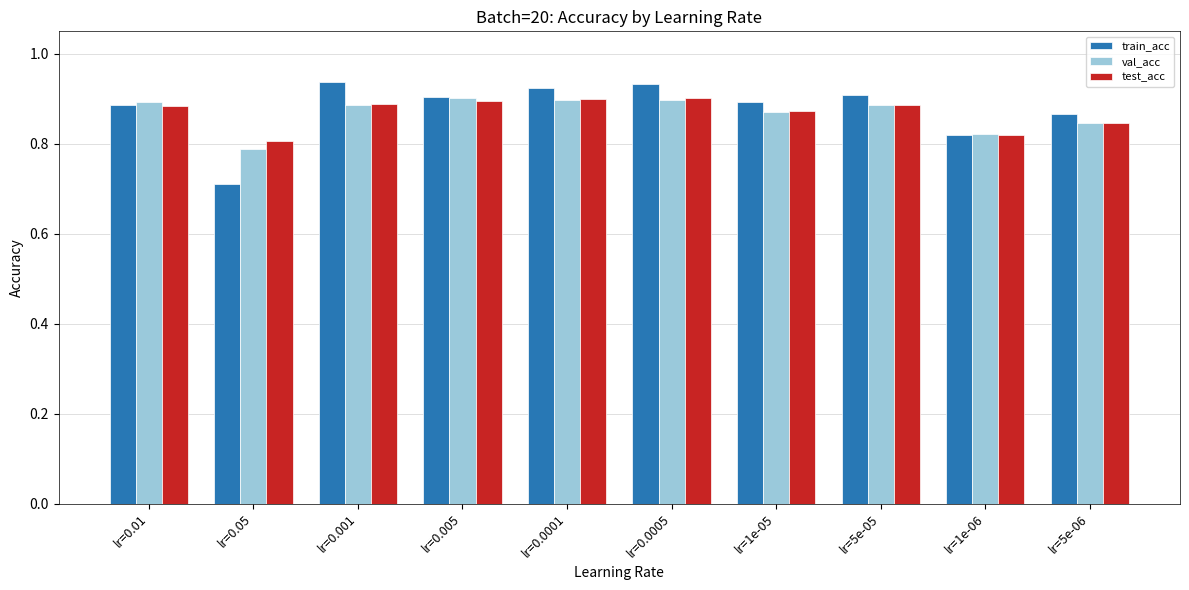

Which series has the widest spread of values?

train_acc